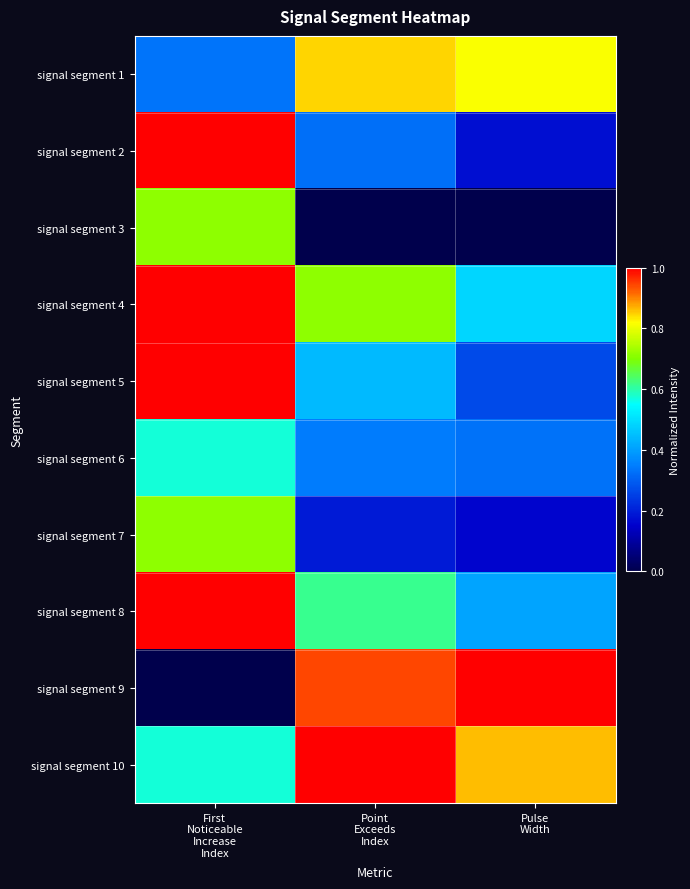

What is the difference between the highest and lowest values at First
Noticeable
Increase
Index?

1.0